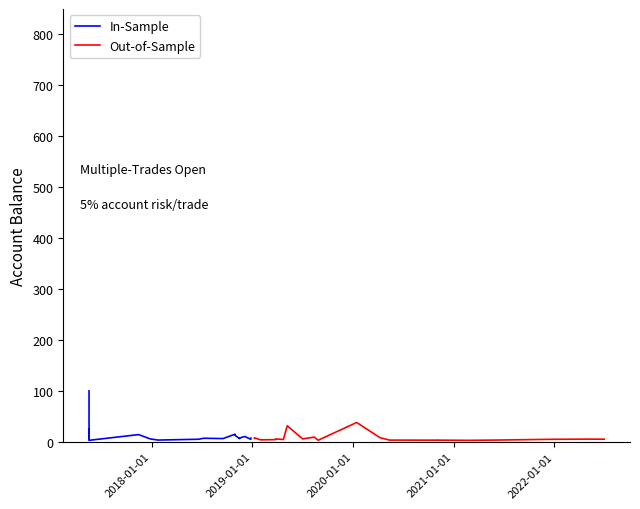

The Out-of-Sample series shows 5.4 at 13. True or false?

False